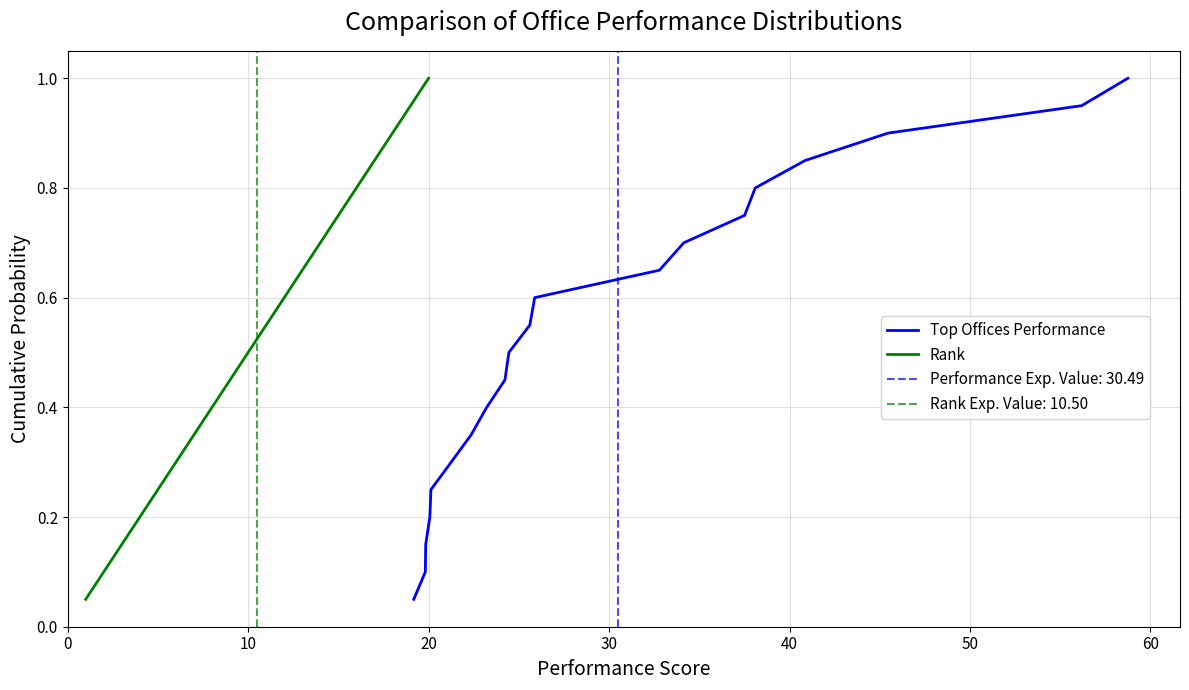

Which series has the largest range (max minus min)?

Top Offices Performance